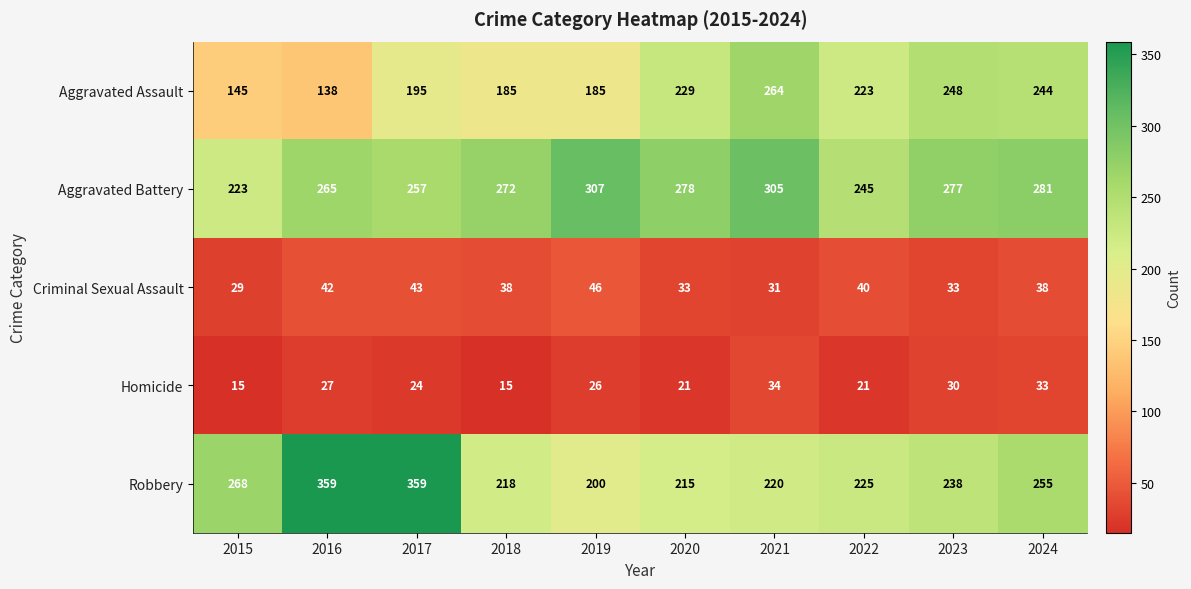

True or false: Criminal Sexual Assault has a value of 29 at 2015.

True